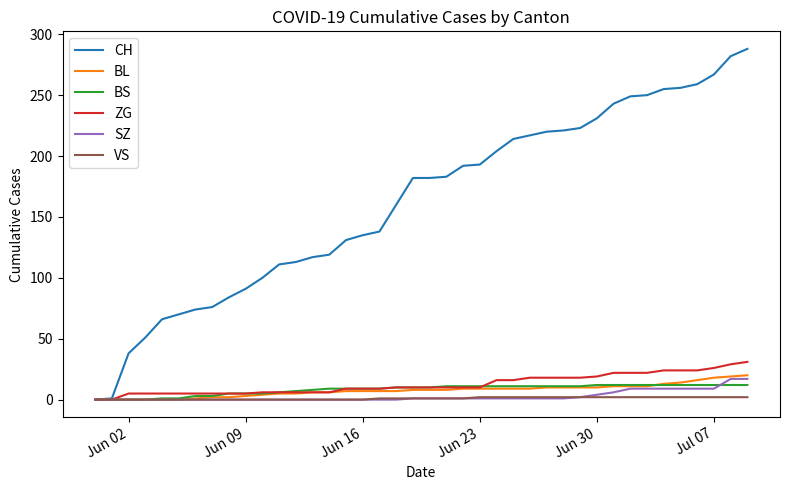

What is the highest value of the BS series?

12